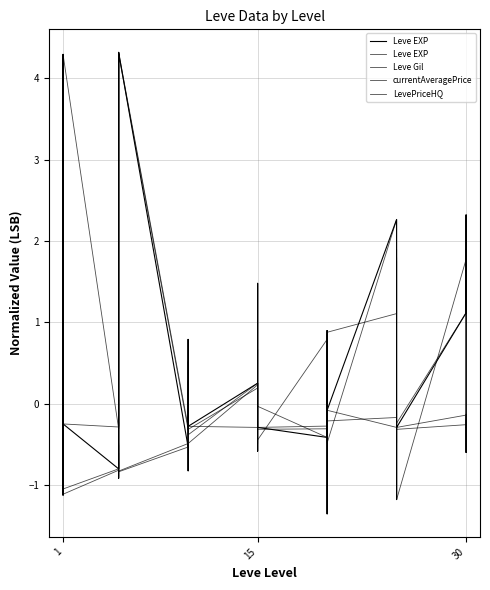

What are all the series names shown in the legend?

Leve EXP, Leve Gil, currentAveragePrice, LevePriceHQ